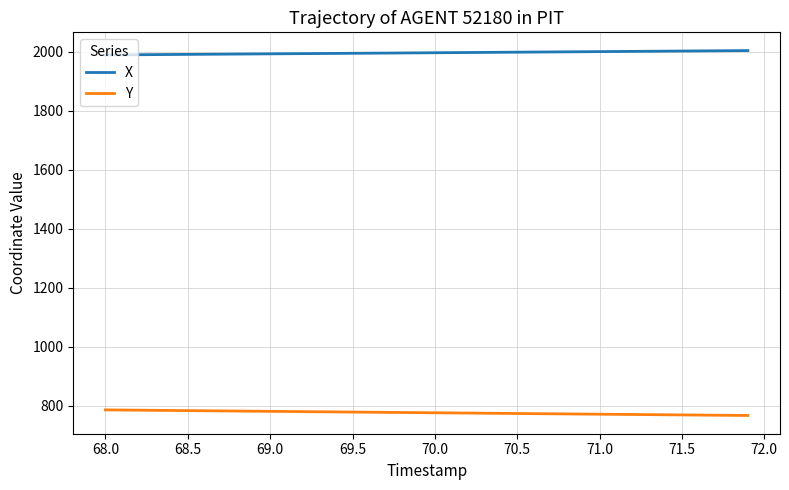

What is the smallest value displayed?

767.0